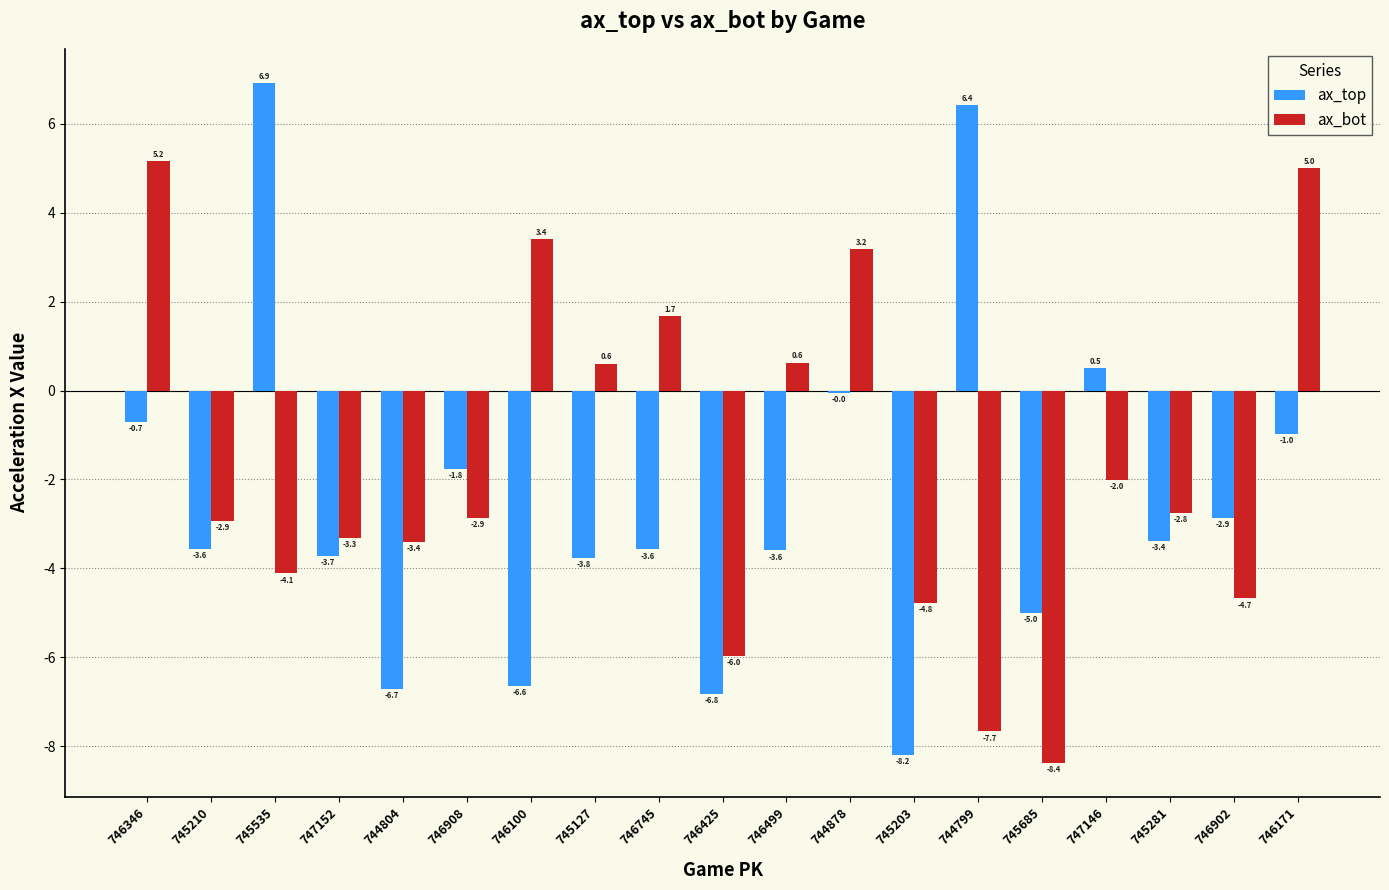

At which category is the sum across all series the highest?

746346